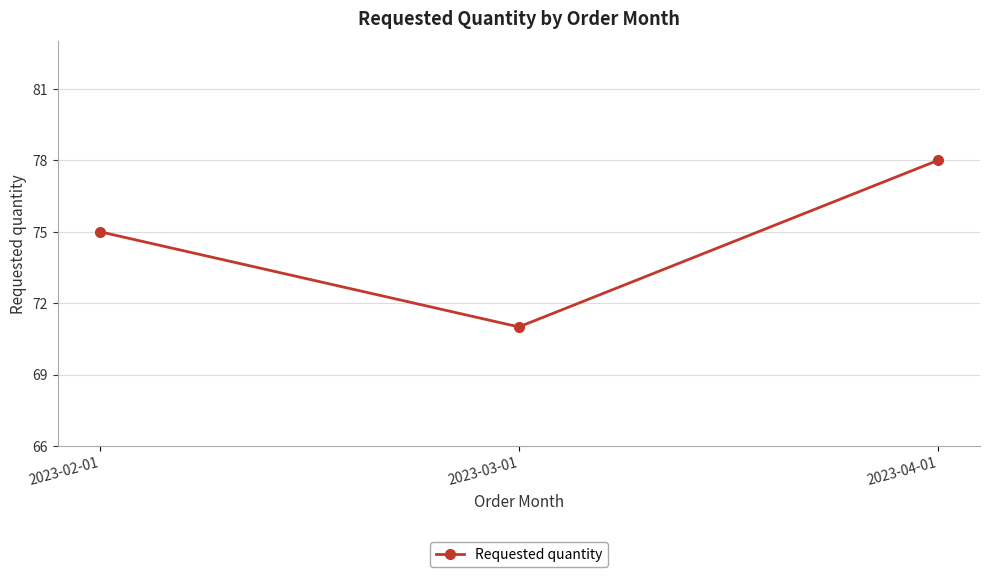

What is the sum of all values?

224